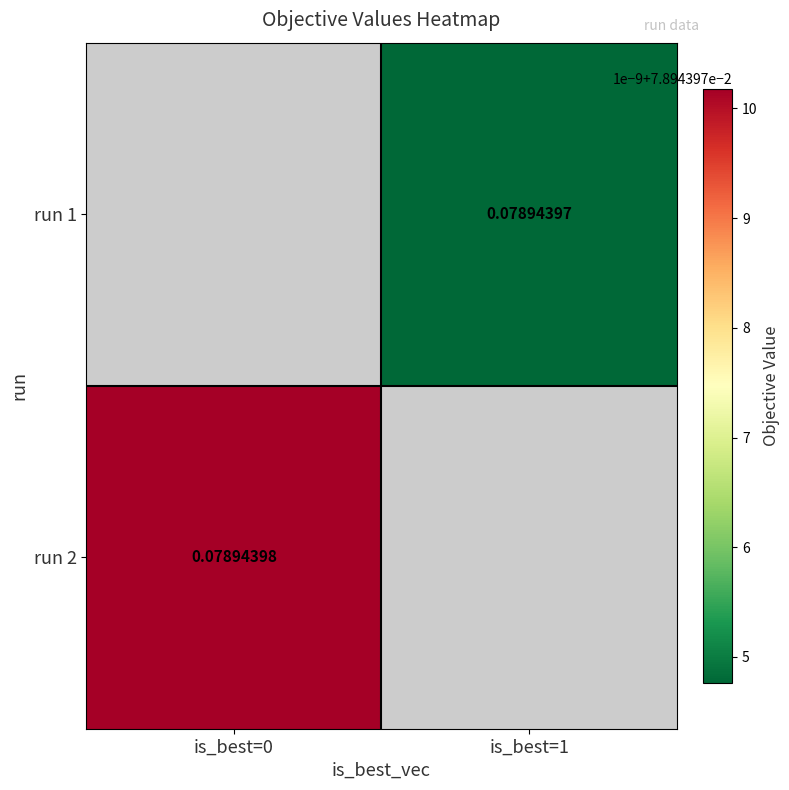

What is the approximate value of run 2 at is_best=0?

0.1